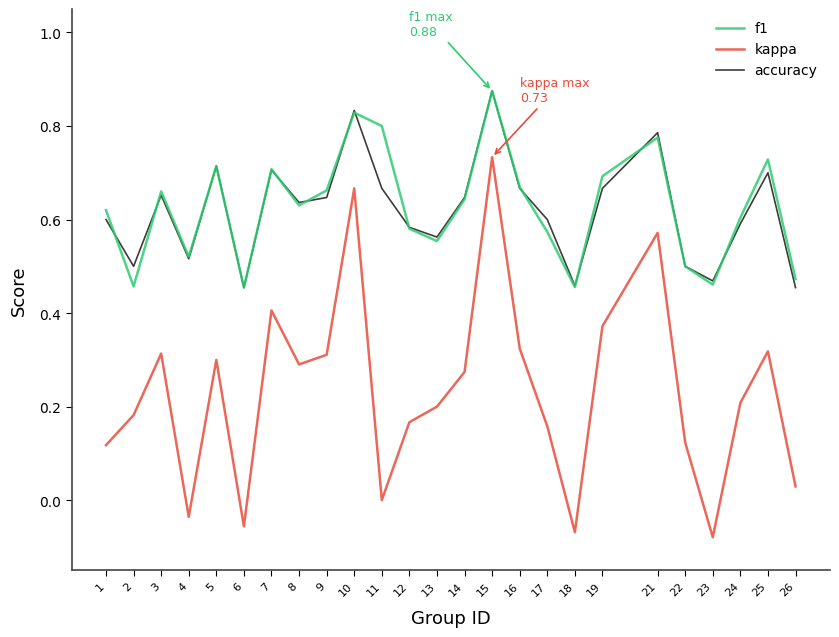

Is it true that kappa equals 0.4 at 19?

True